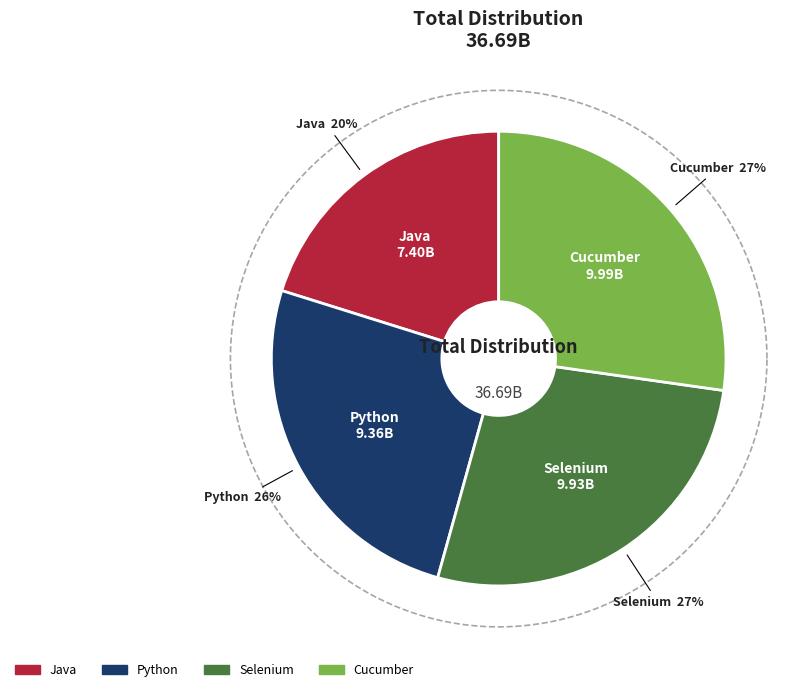

To the nearest percent, what is the combined percentage of selenium and java?

47%